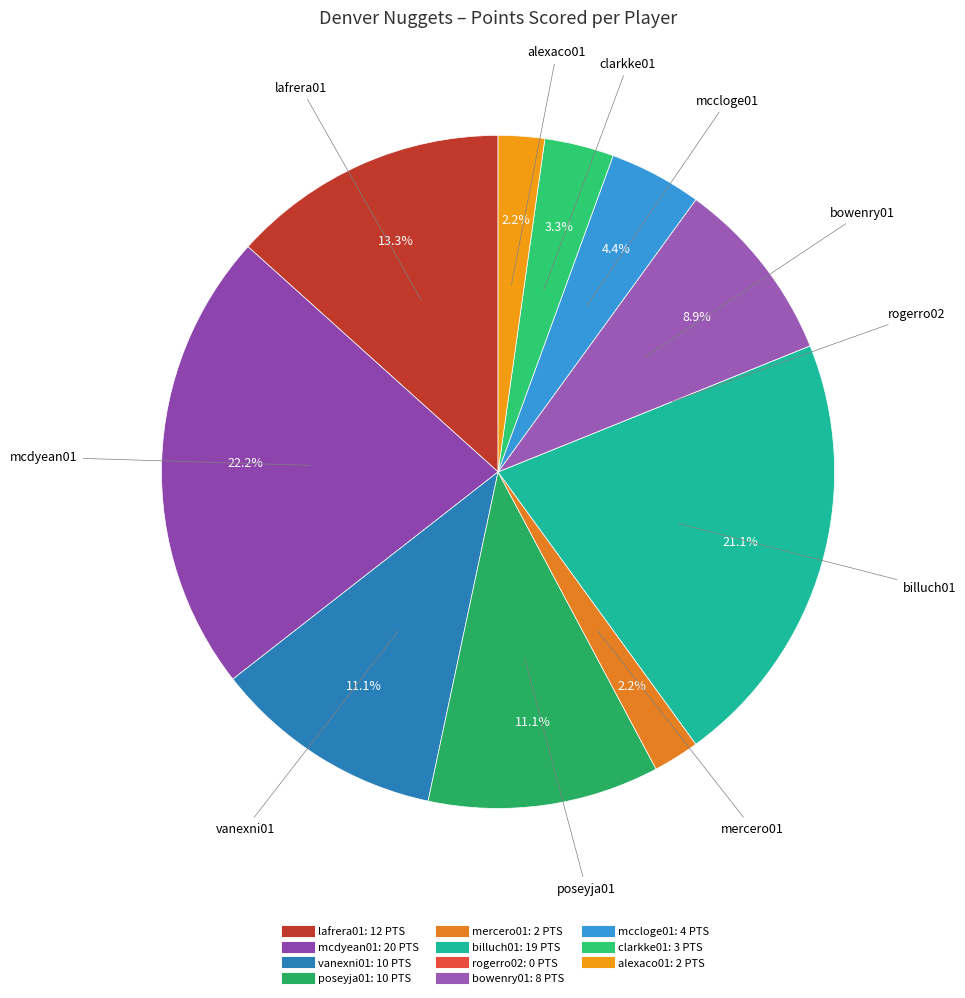

What is the largest slice in the pie chart?

mcdyean01